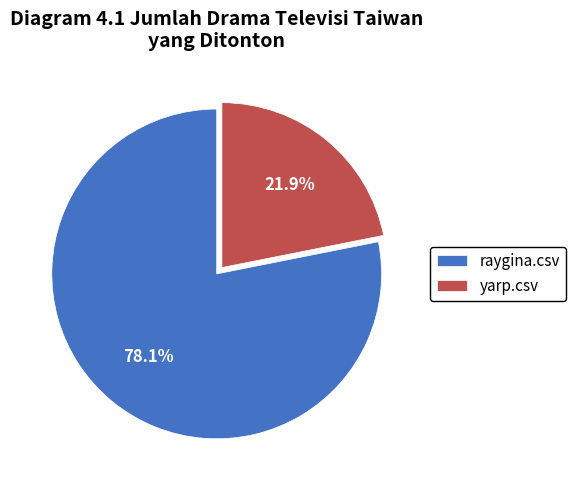

Does yarp.csv represent more than half of the total?

No